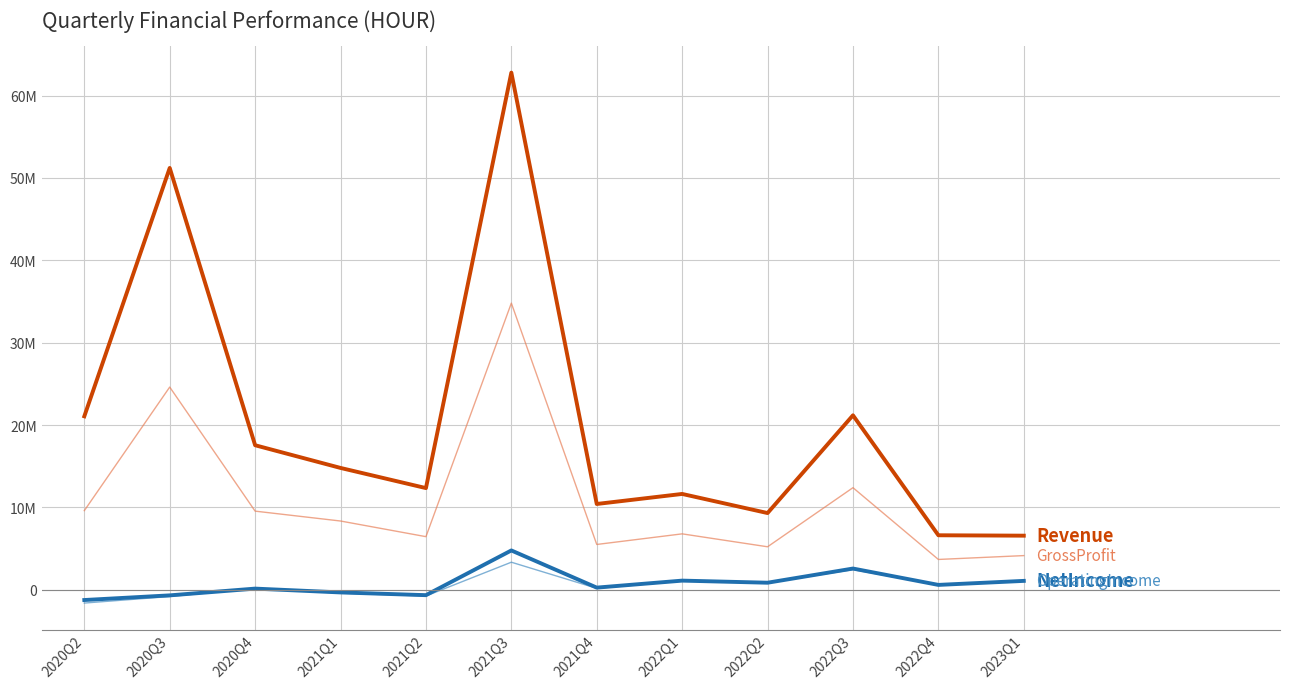

Is it true that OperatingIncome equals -399659 at 2021Q1?

True